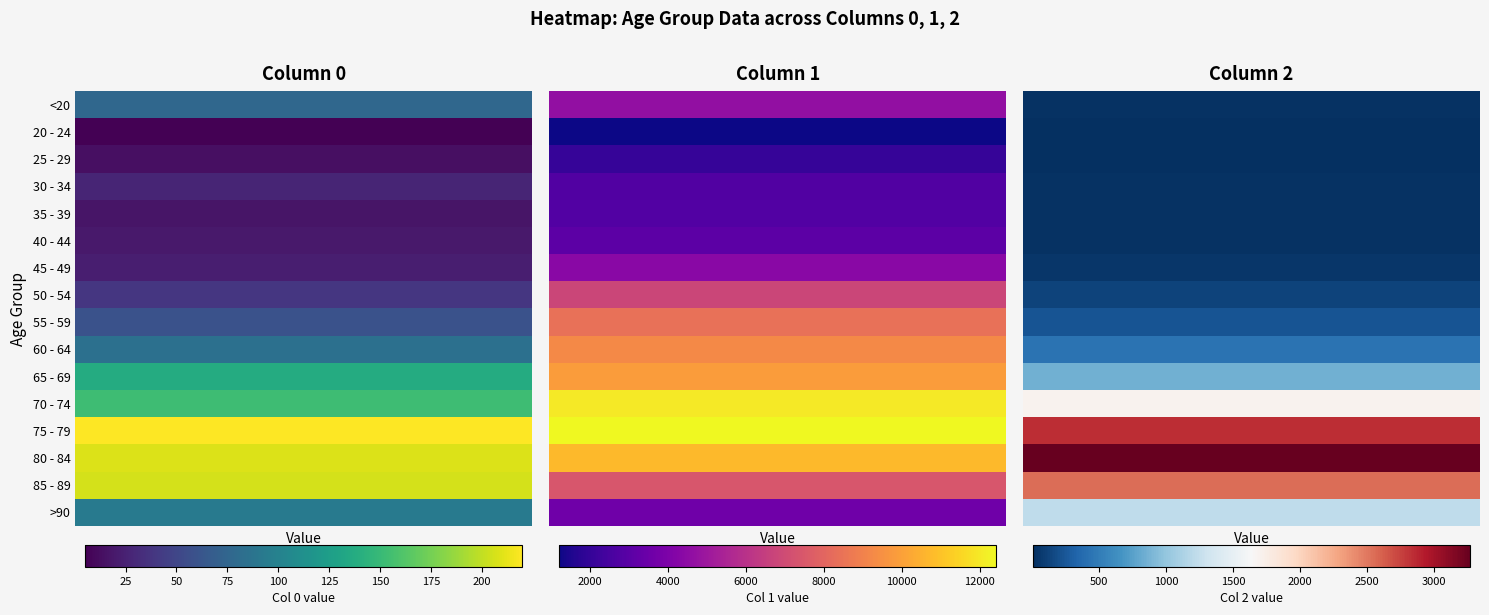

At which label does 65 - 69 reach its peak?

1